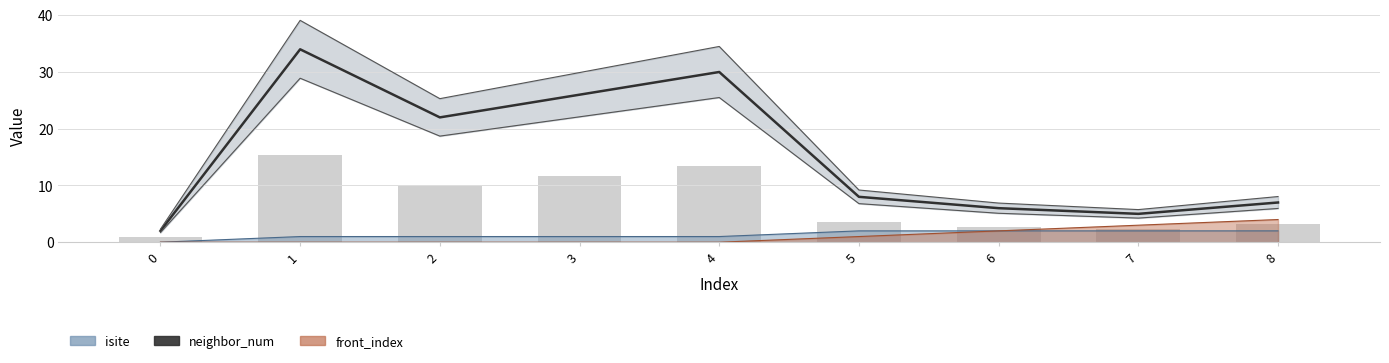

Where is isite nearest to the value 18?

2